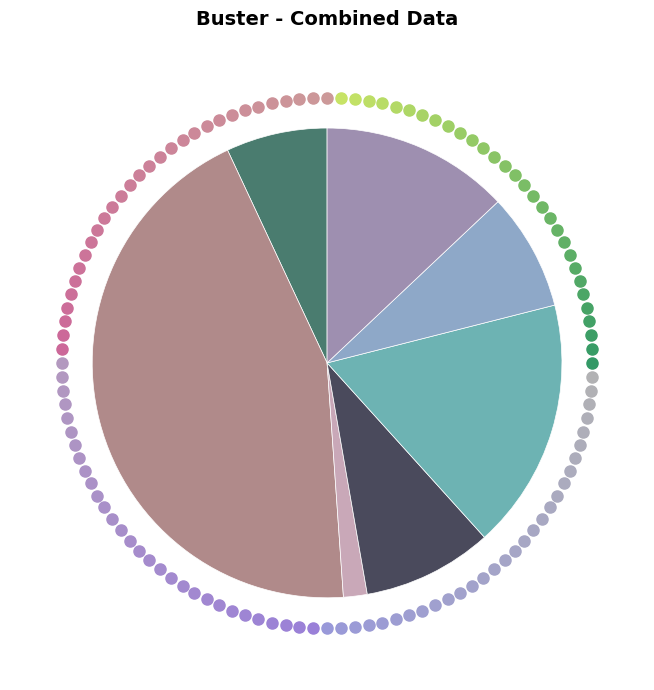

How many segments does this pie chart have?

7